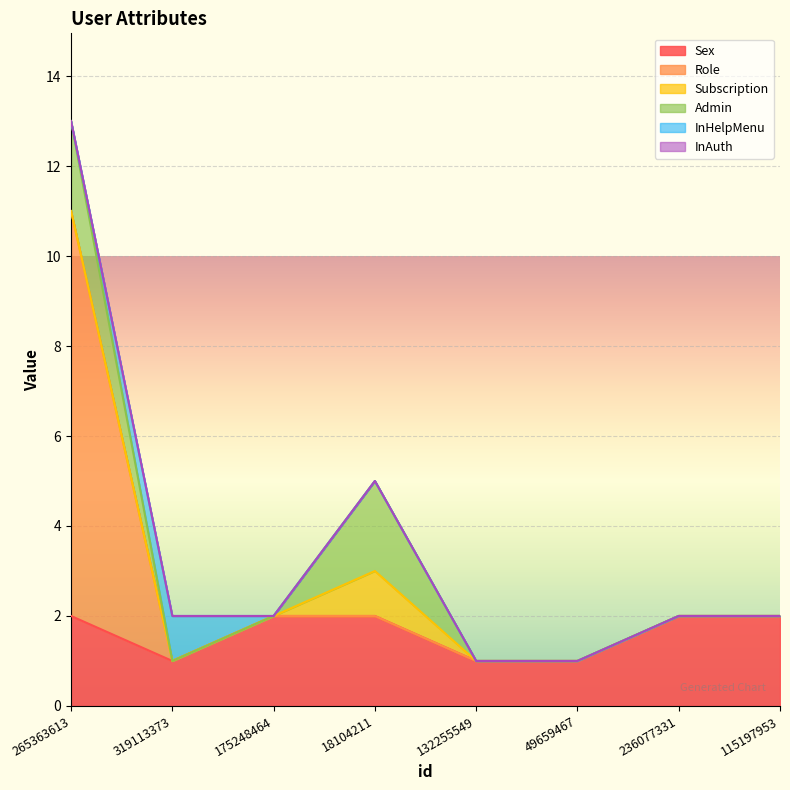

Does the chart display data point markers on the line(s)?

No